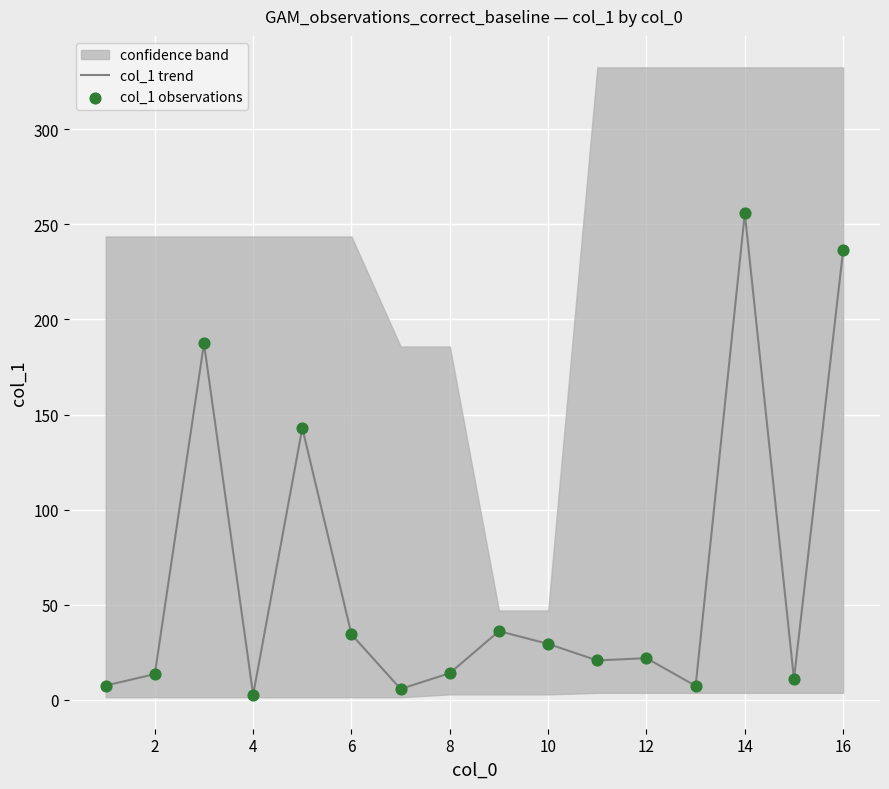

Which series has the largest total across all categories?

col_1 trend